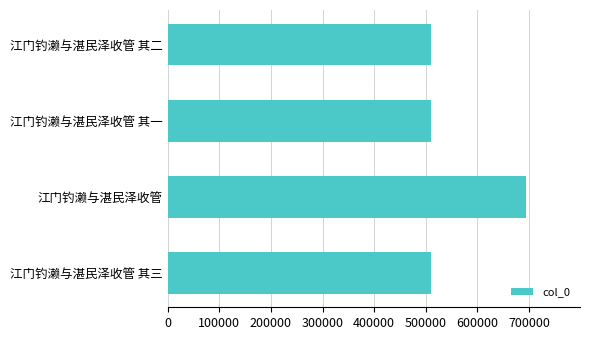

True or false: the data shows 278210 at 江门钓濑与湛民泽收管 其二.

False